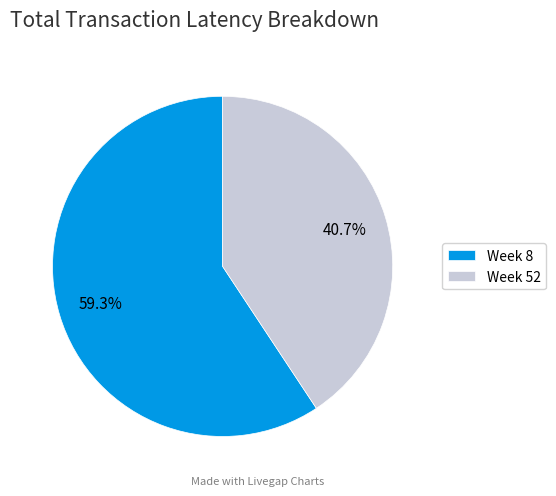

To the nearest percent, what percentage of the pie is Week 52?

41%